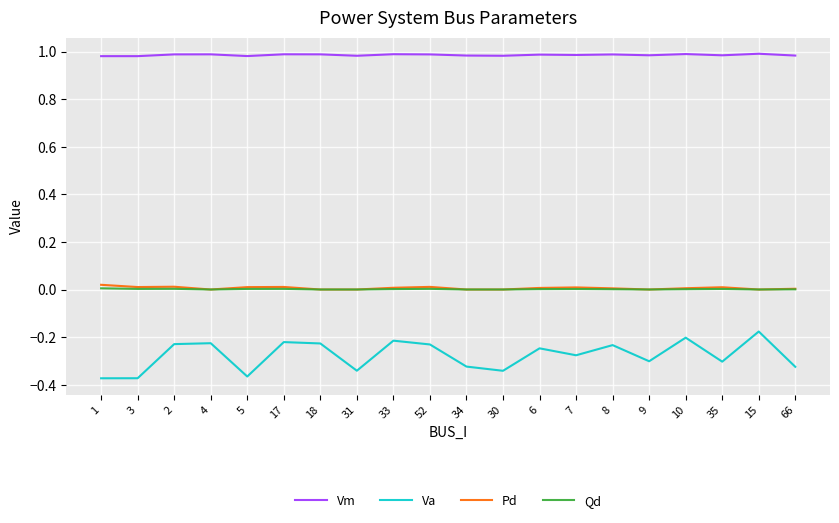

What are all the series names shown in the legend?

Vm, Va, Pd, Qd